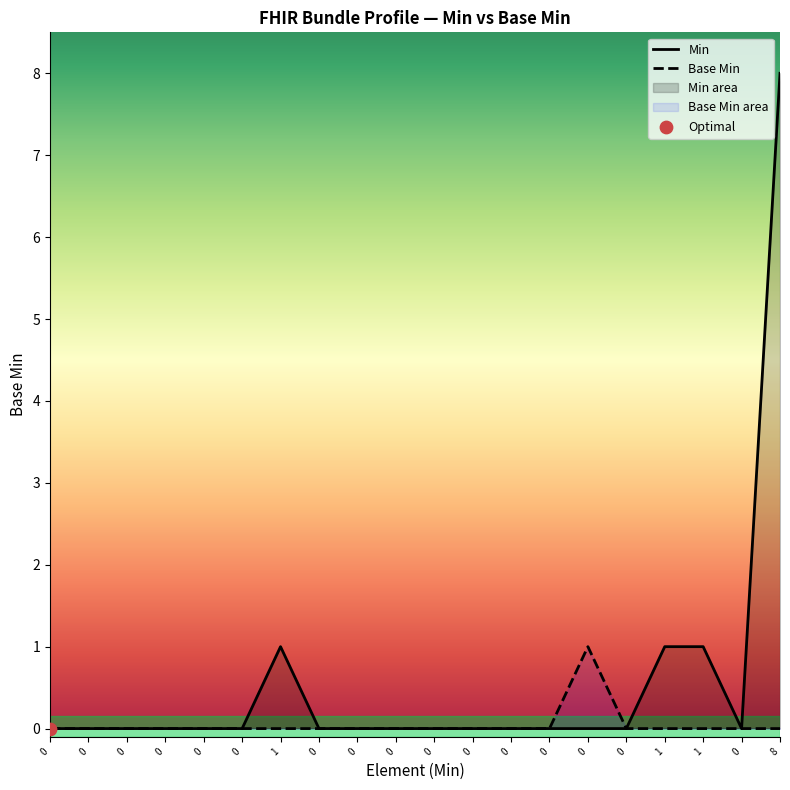

Is the value of Base Min at 8 greater than the value of Min at 1?

No